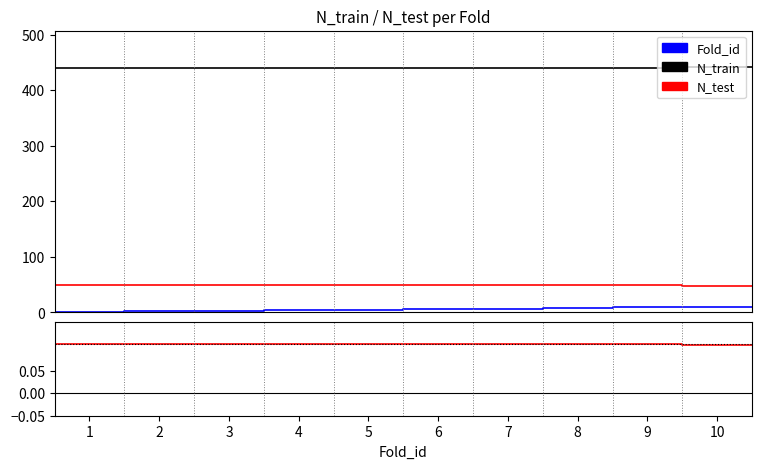

What are all the series names shown in the legend?

N_train, N_test, Fold_id